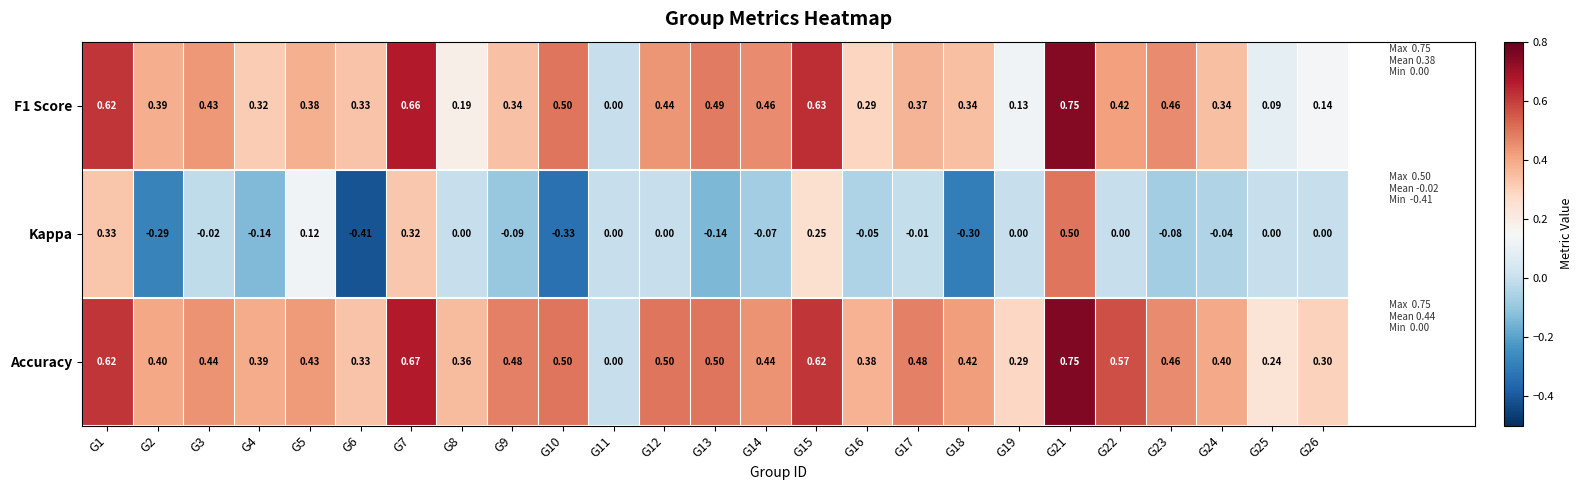

Which series has the widest spread of values?

Kappa